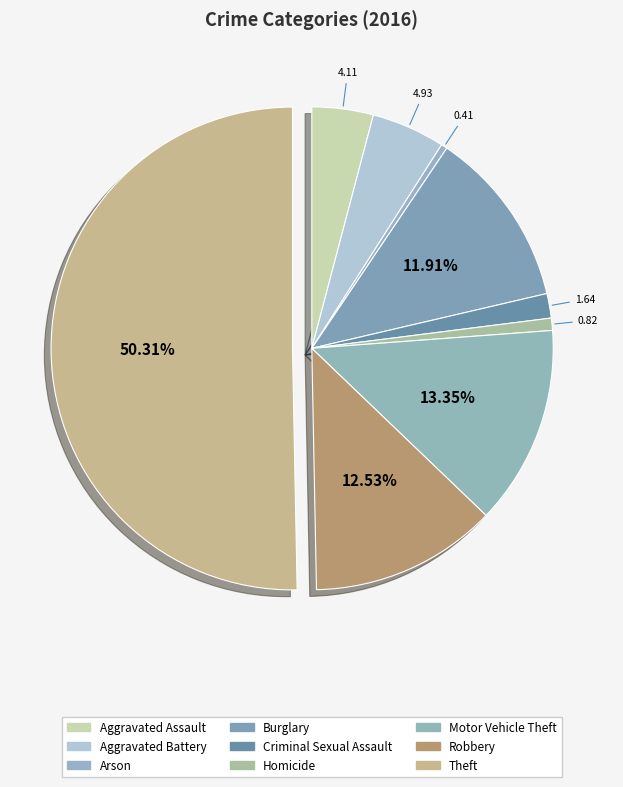

To the nearest percent, what is the difference between the largest and smallest slice percentages?

50%